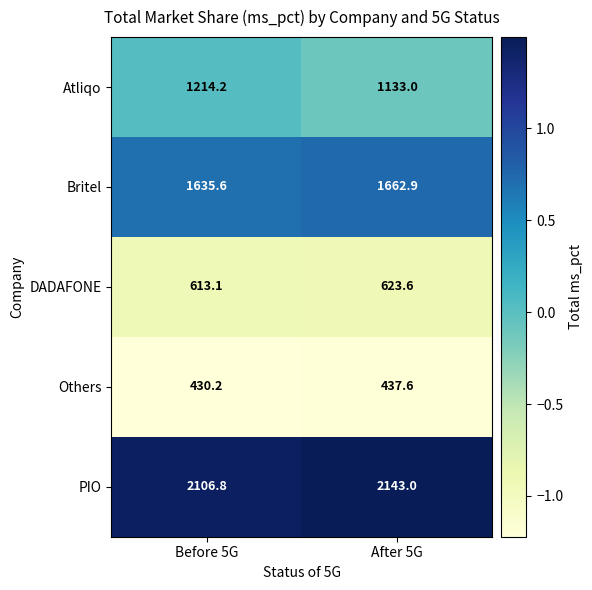

What is the difference between the maximum and minimum values in the Others series?

7.4